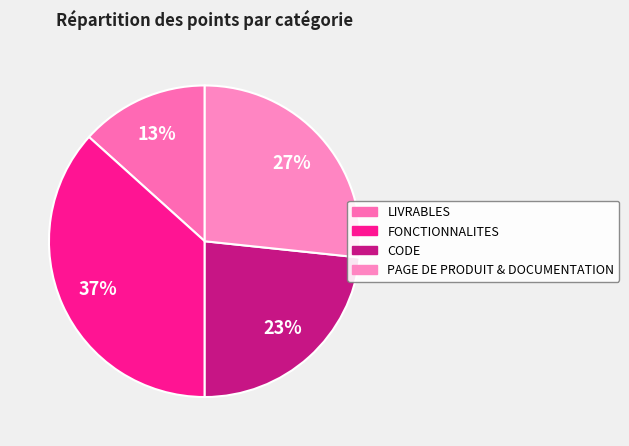

Which category has the smallest portion of the pie?

LIVRABLES